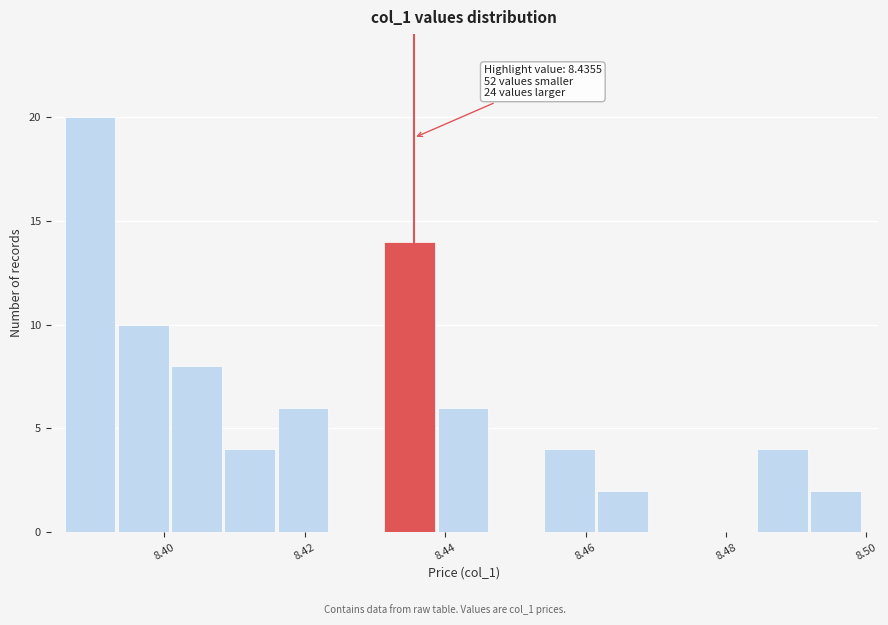

Around what value on the x-axis is the tallest bar? Give the approximate position of its centre, as read against the axis.

8.390